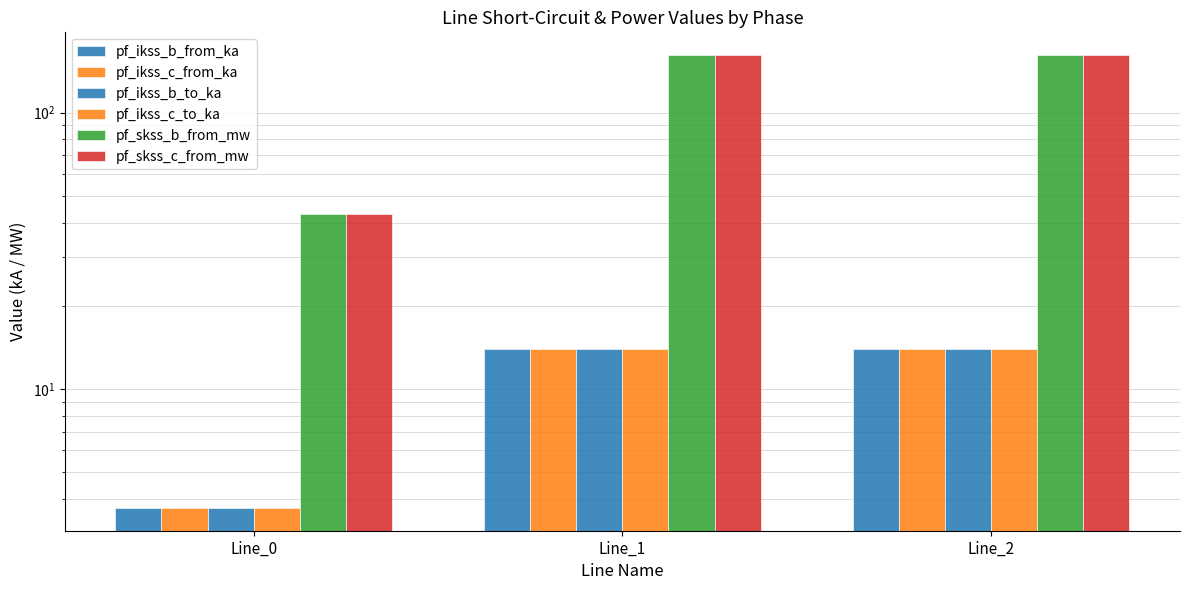

What is the highest value of the pf_ikss_b_to_ka series?

14.0